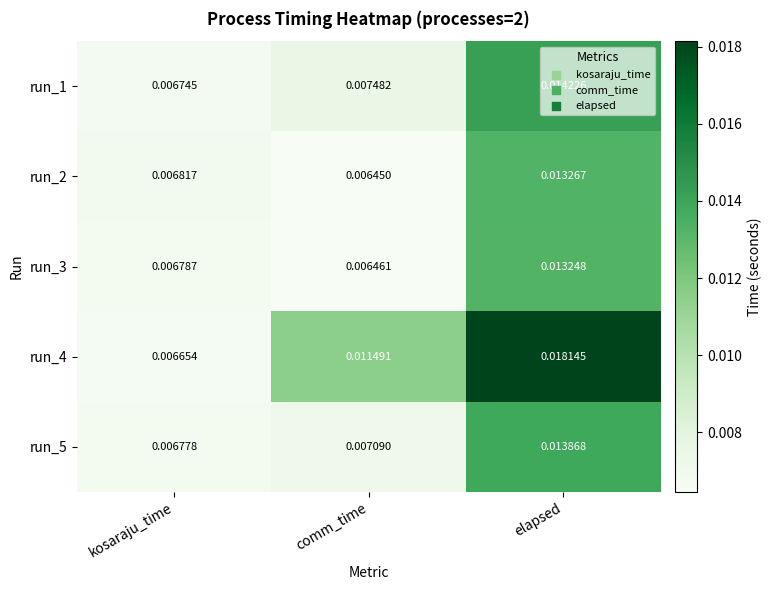

Which series has the largest total across all categories?

run_4